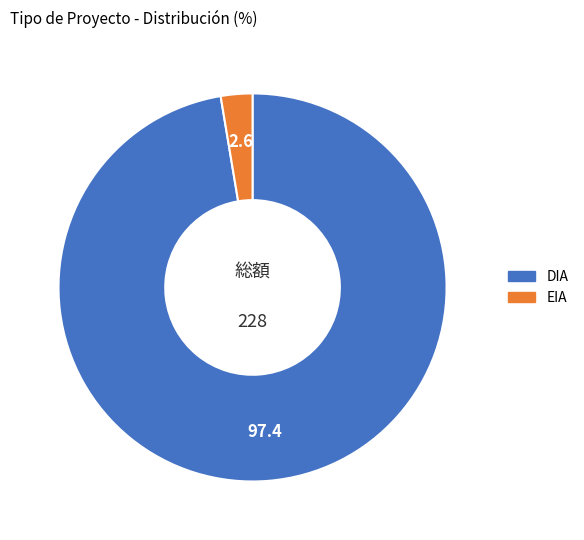

Count the number of slices in the pie.

2